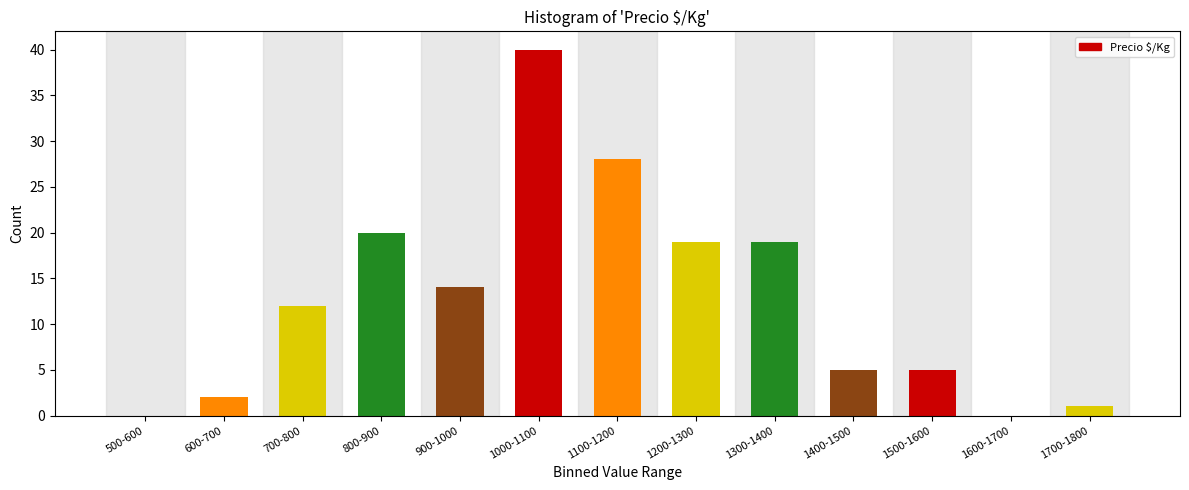

Reading right to left, list all the values displayed in this chart.

1700-1800=1	1600-1700=0	1500-1600=5	1400-1500=5	1300-1400=19	1200-1300=19	1100-1200=28	1000-1100=40	900-1000=14	800-900=20	700-800=12	600-700=2	500-600=0